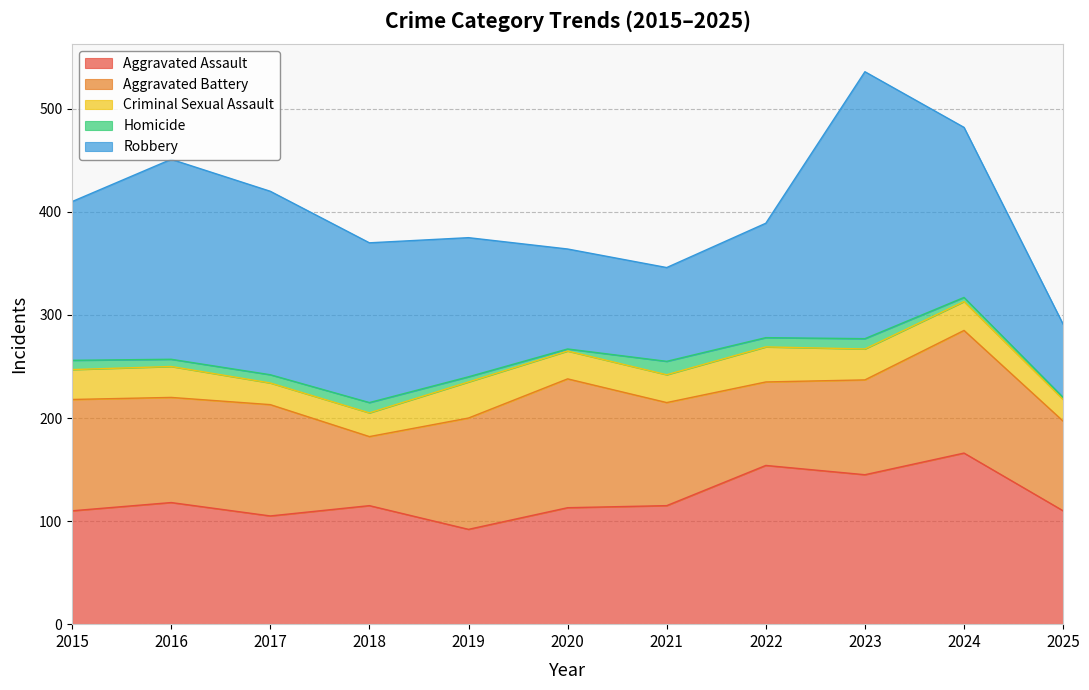

What is the greatest value displayed?

259